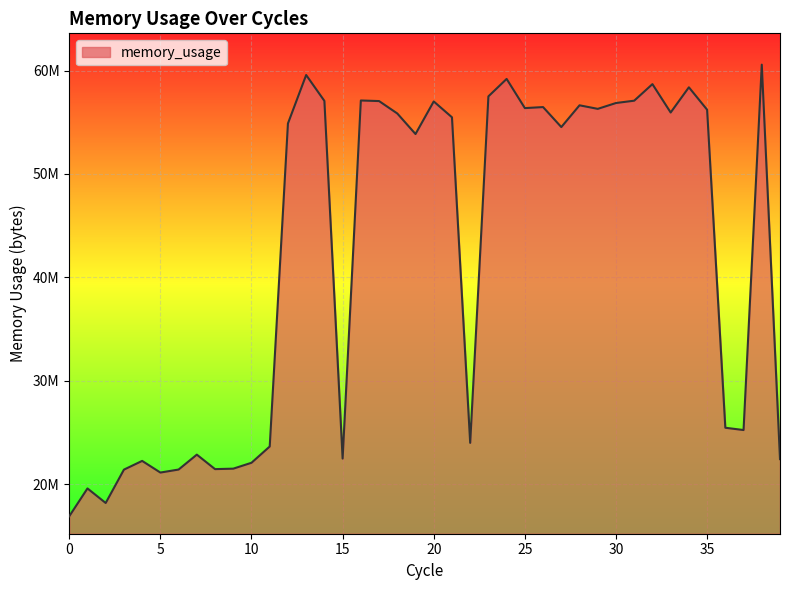

What is the sum of all values?

1680670720